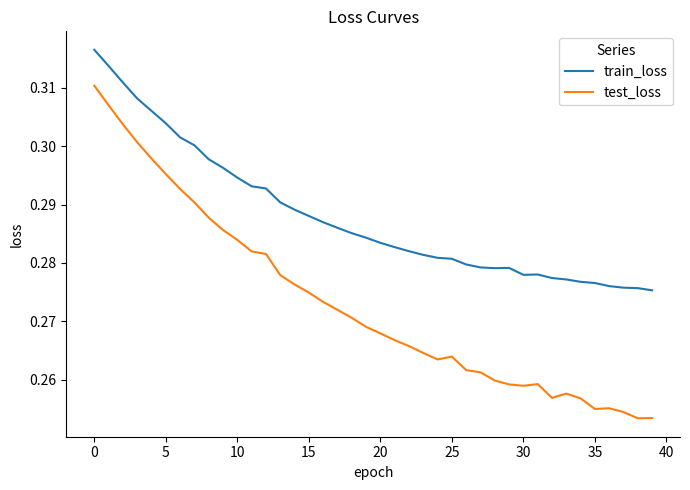

In test_loss, how many points are higher than both neighbors (excluding endpoints)?

4